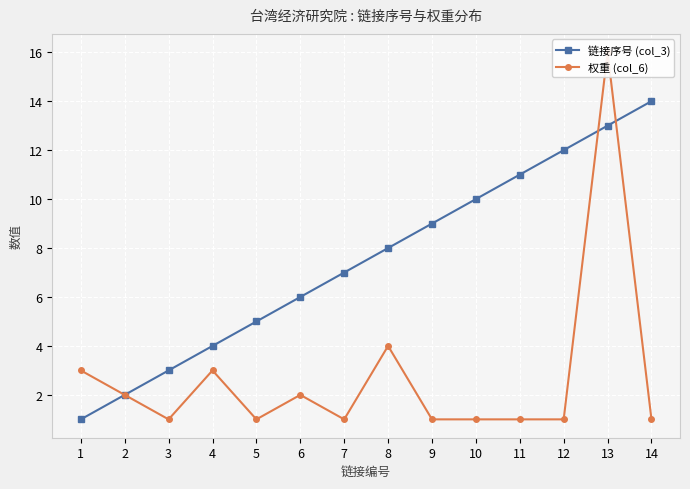

At which label does 权重 (col_6) reach its minimum?

3